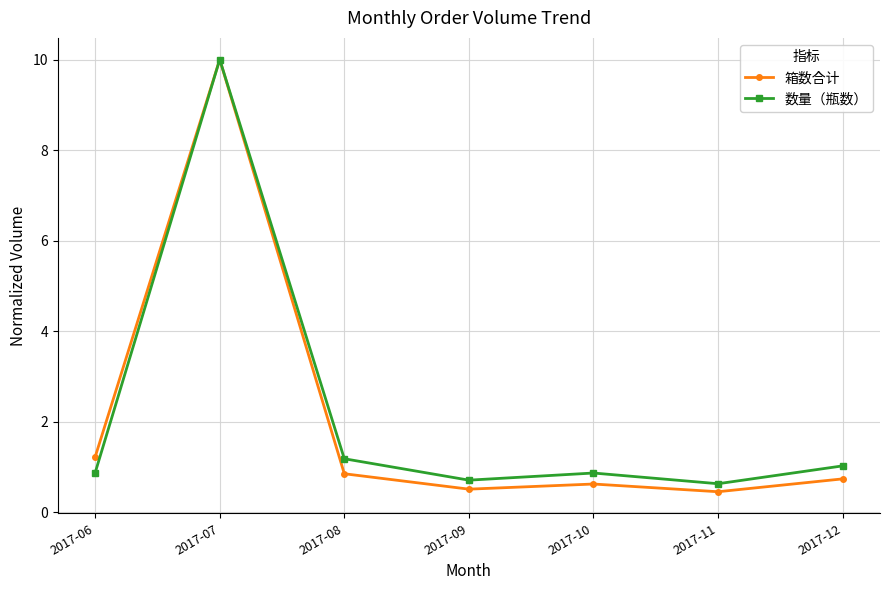

Which series changed the most between 2017-08 and 2017-09?

数量（瓶数）